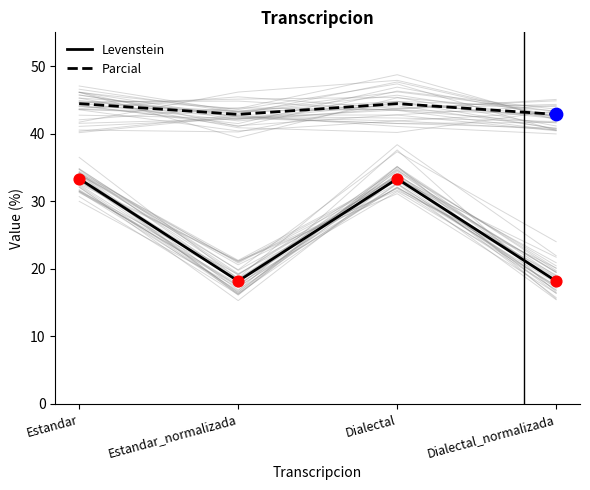

Which series contains the lowest Y value?

Levenstein